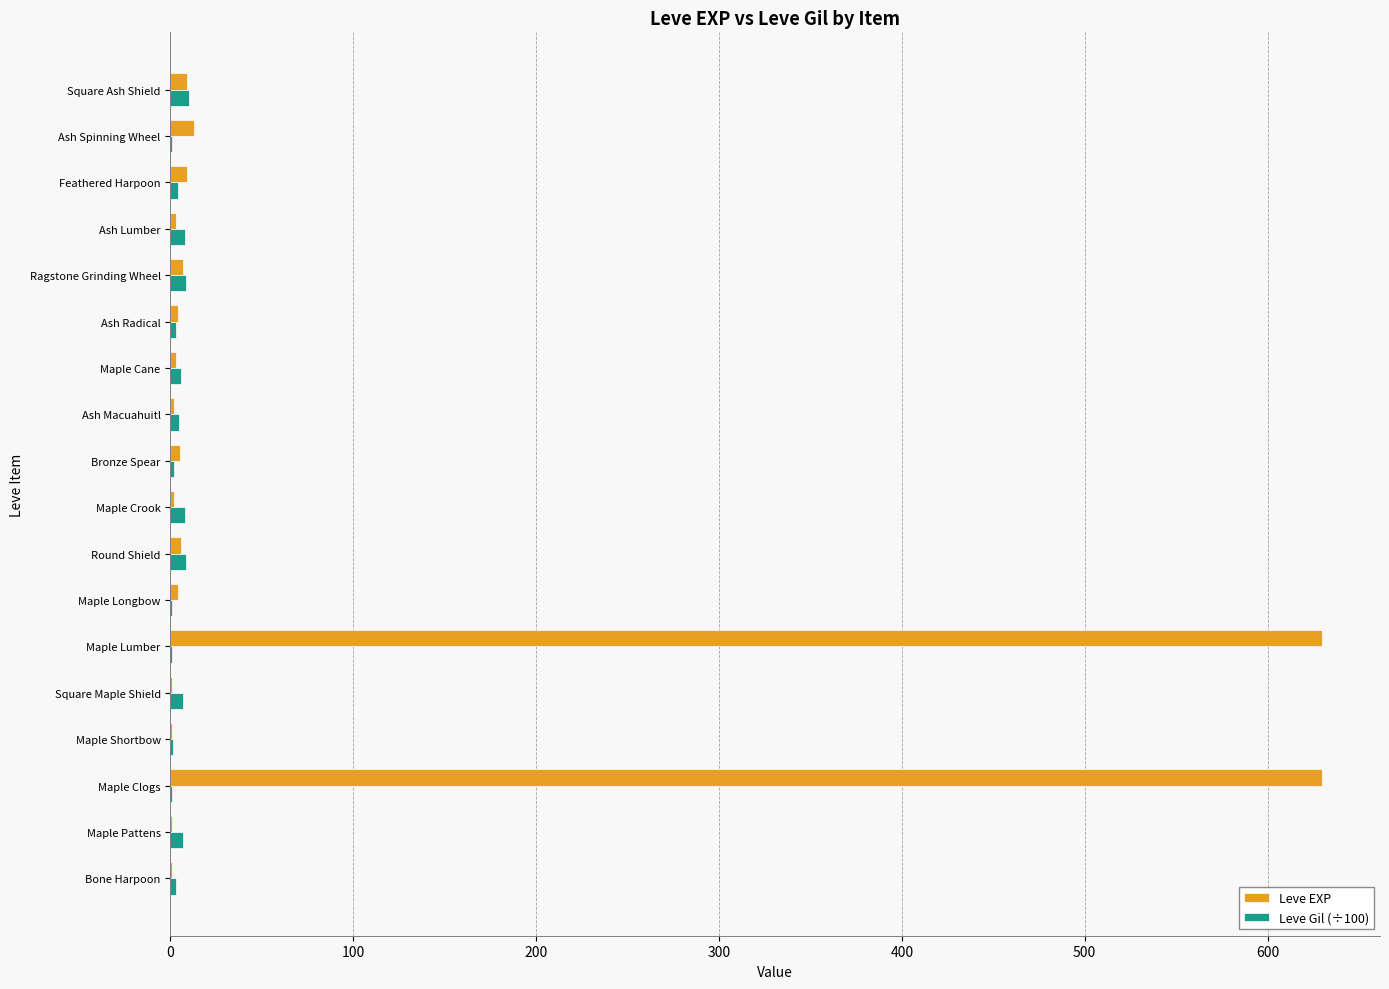

How many data points does each series have?

18